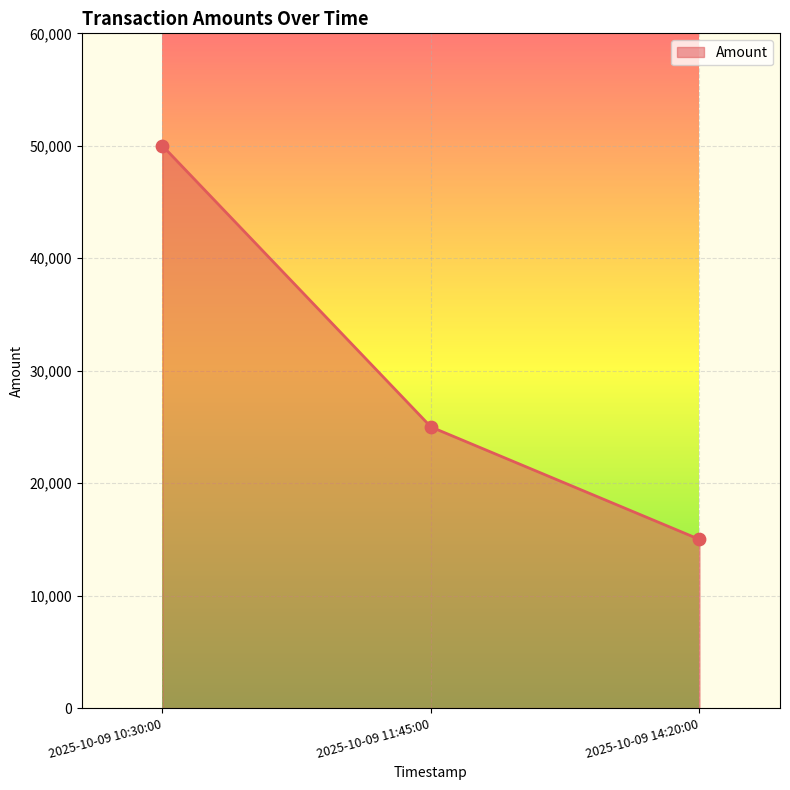

What is the change in value from 2025-10-09 11:45:00 to 2025-10-09 14:20:00?

-10000